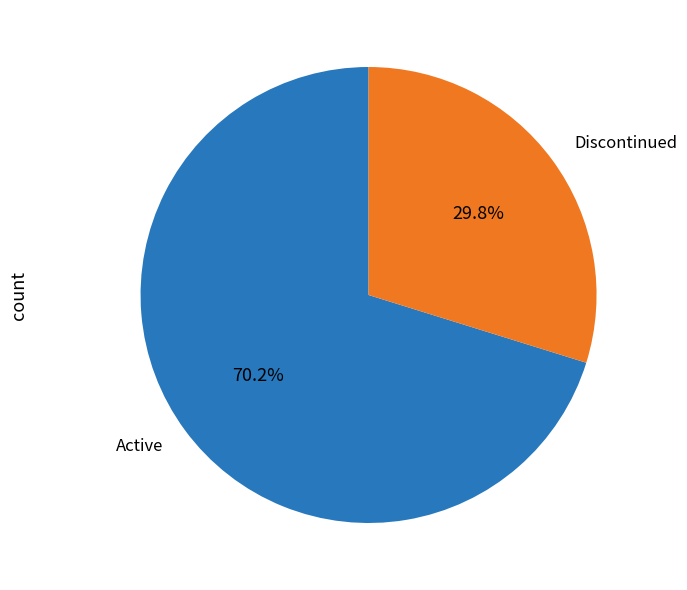

Combined, do Discontinued and Active account for over 50%?

Yes